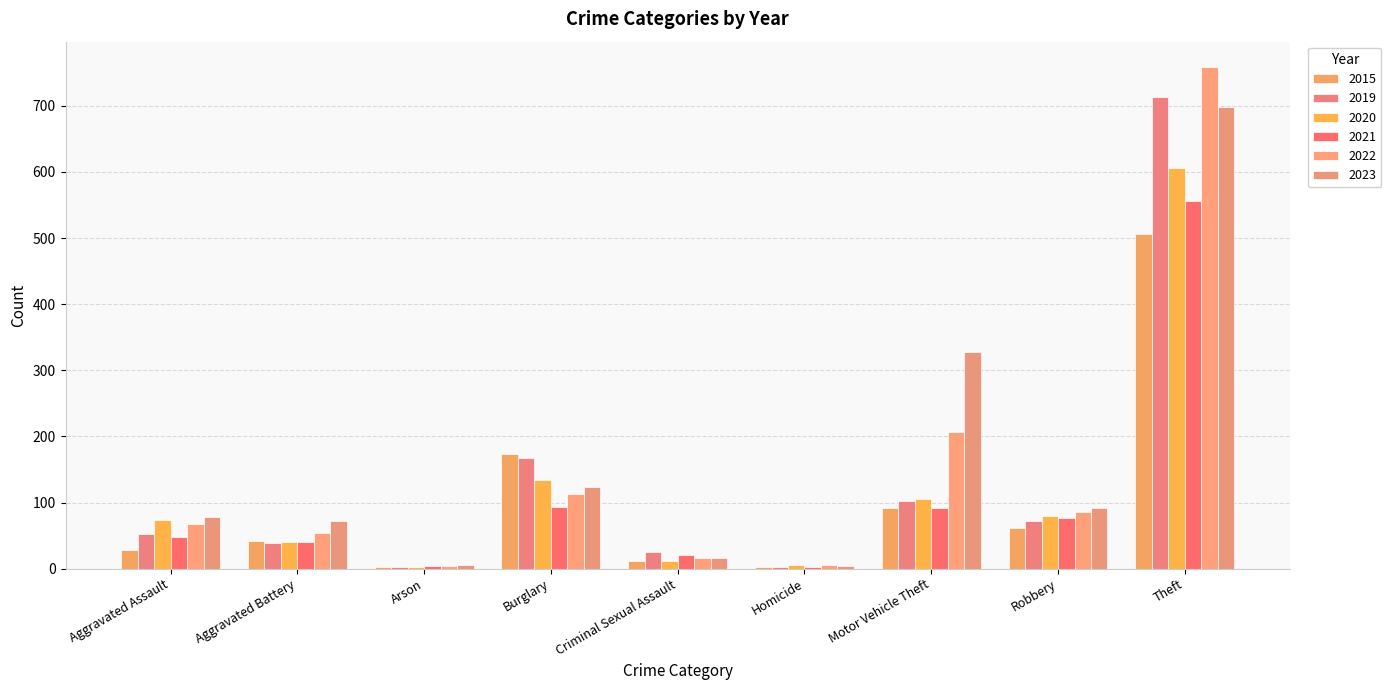

How many series are shown in this chart?

6